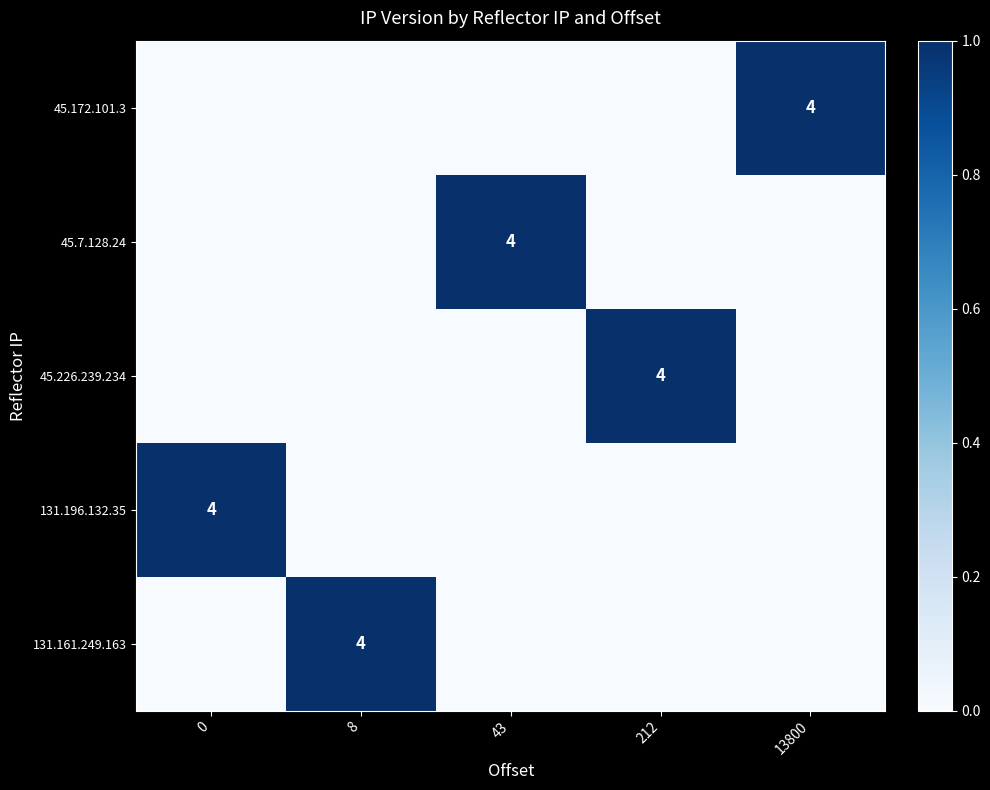

Is it true that 131.196.132.35 equals 4 at 0?

True